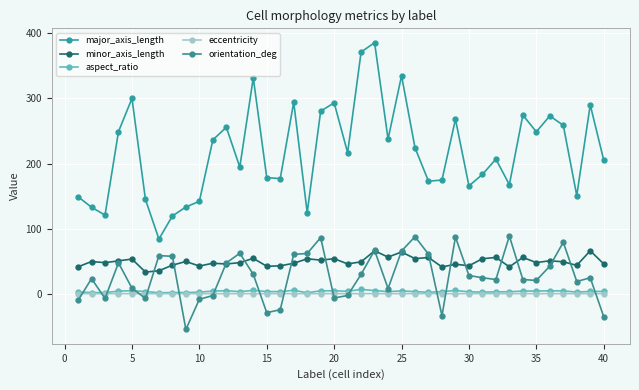

How many lines are shown in the chart?

5